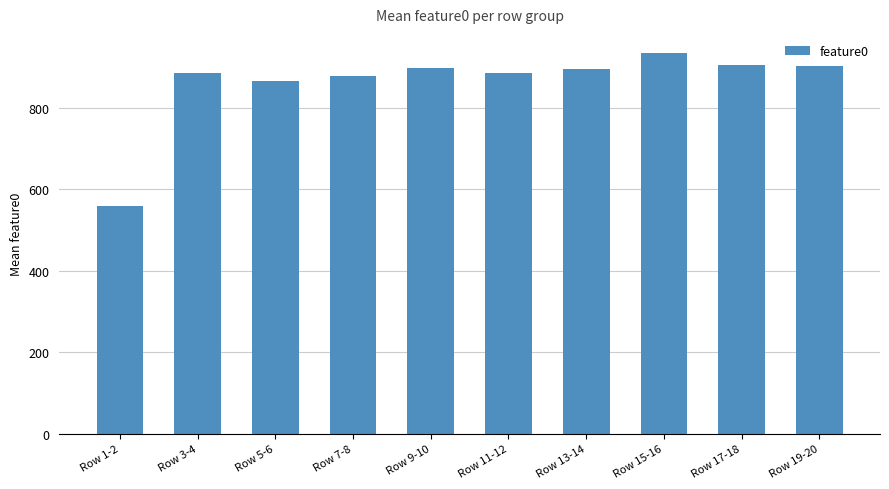

Count the number of values greater than 896.

5